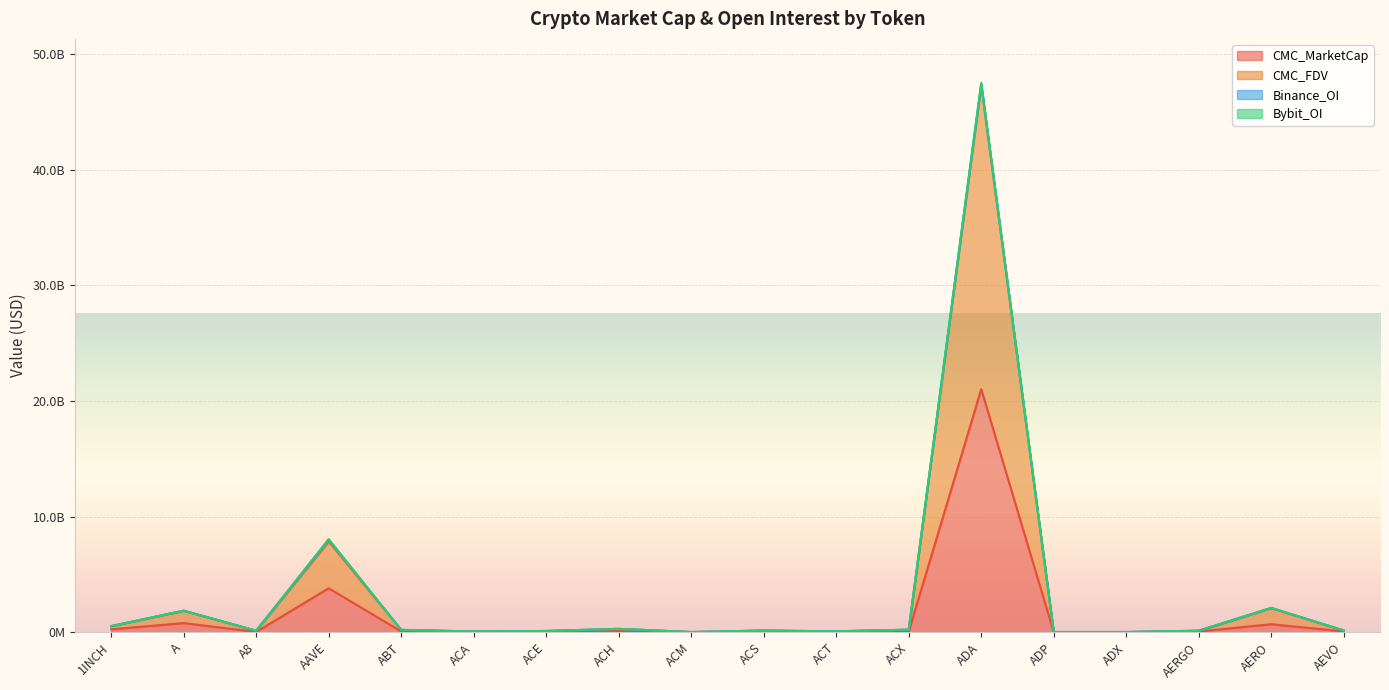

Does the chart display data point markers on the line(s)?

No